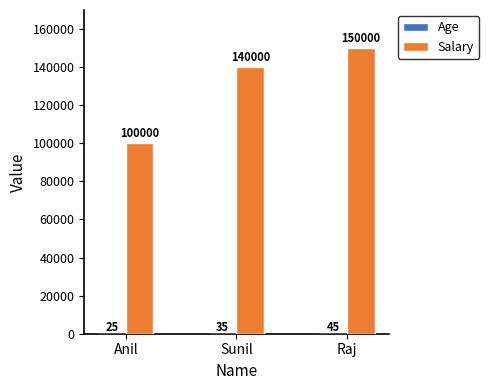

The Salary series shows 136092 at Anil. True or false?

False